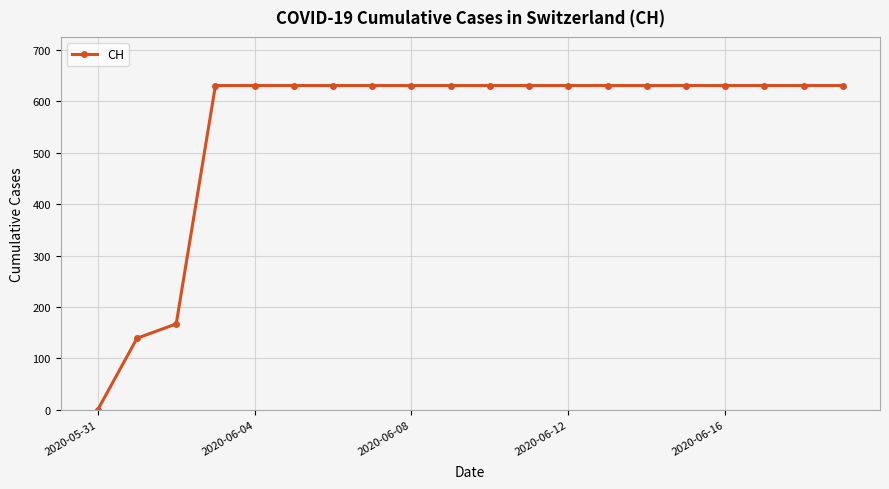

What is the maximum value shown in the chart?

631